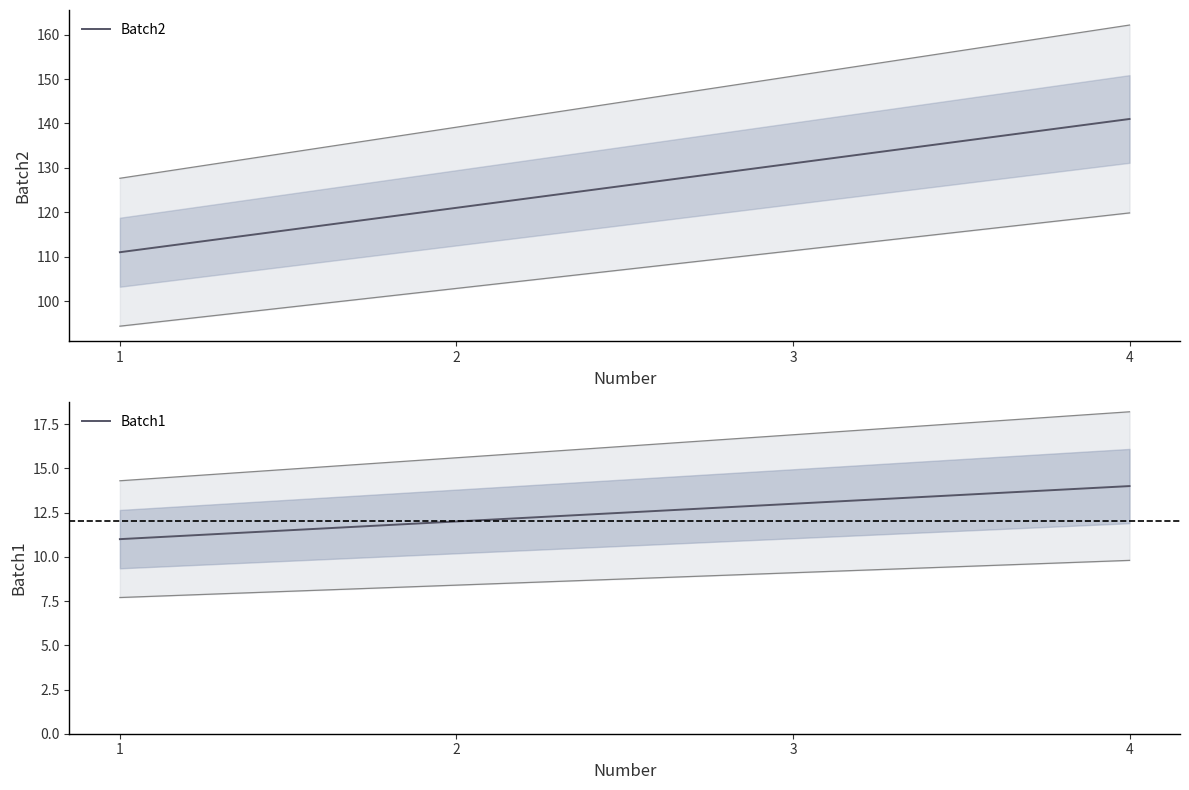

Which has a higher value, 4 or 1?

4